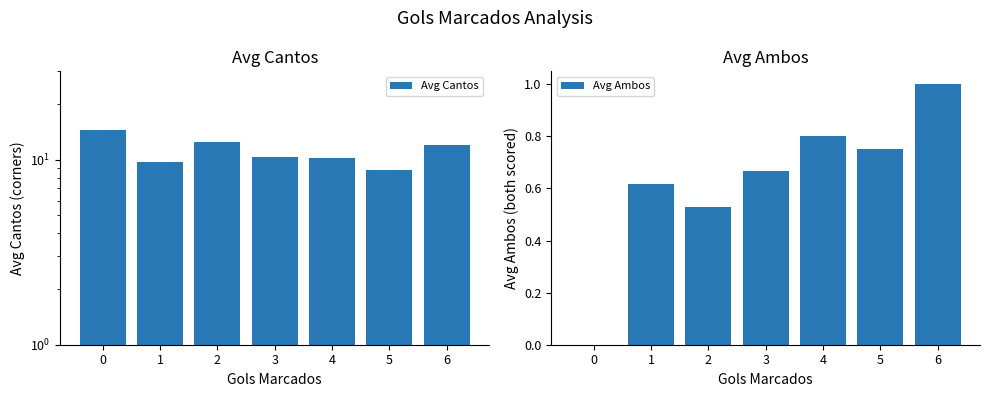

Does the chart contain any negative values?

No